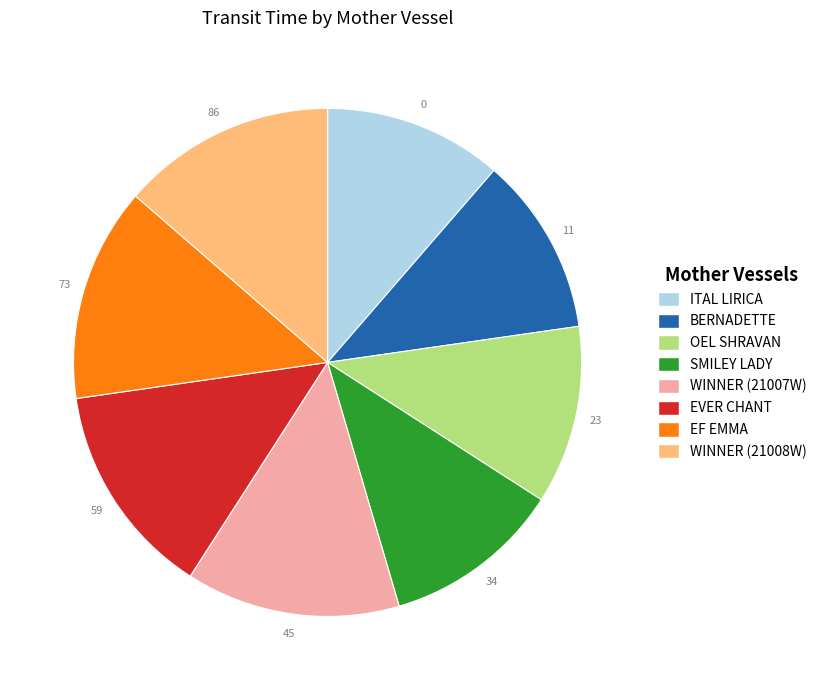

Approximately how many times larger is the value at WINNER (21007W) compared to EVER CHANT?

1.0